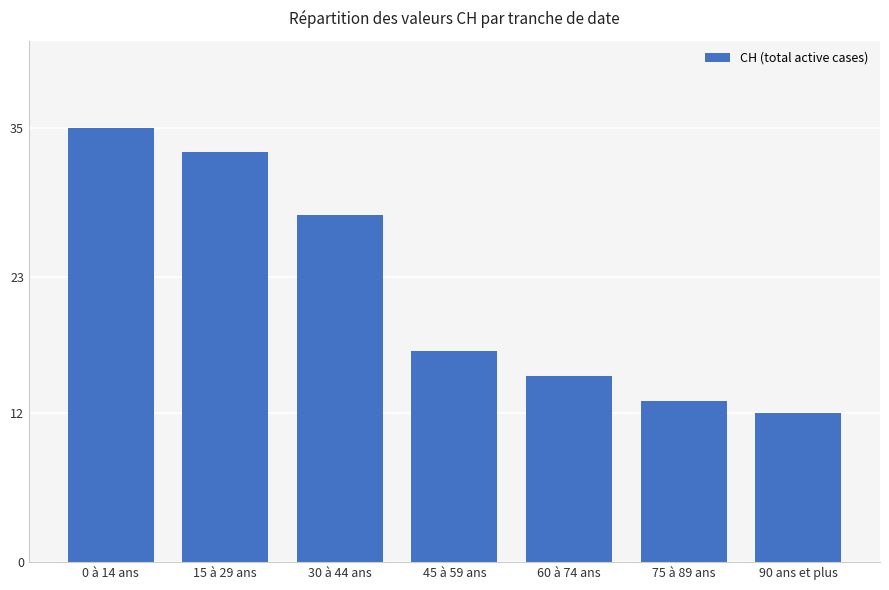

What position from the left is 15 à 29 ans?

2